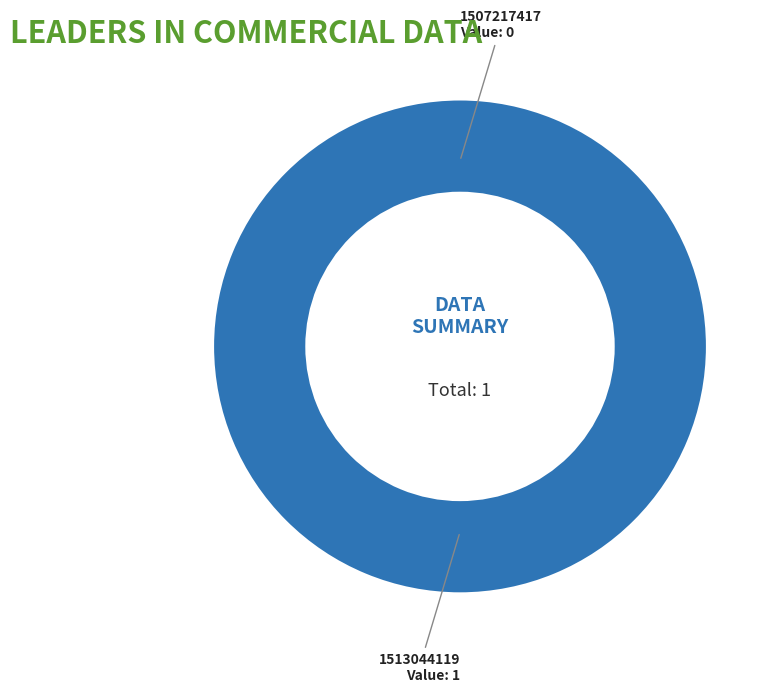

Rank the categories by value from lowest to highest.

1507217417, 1513044119